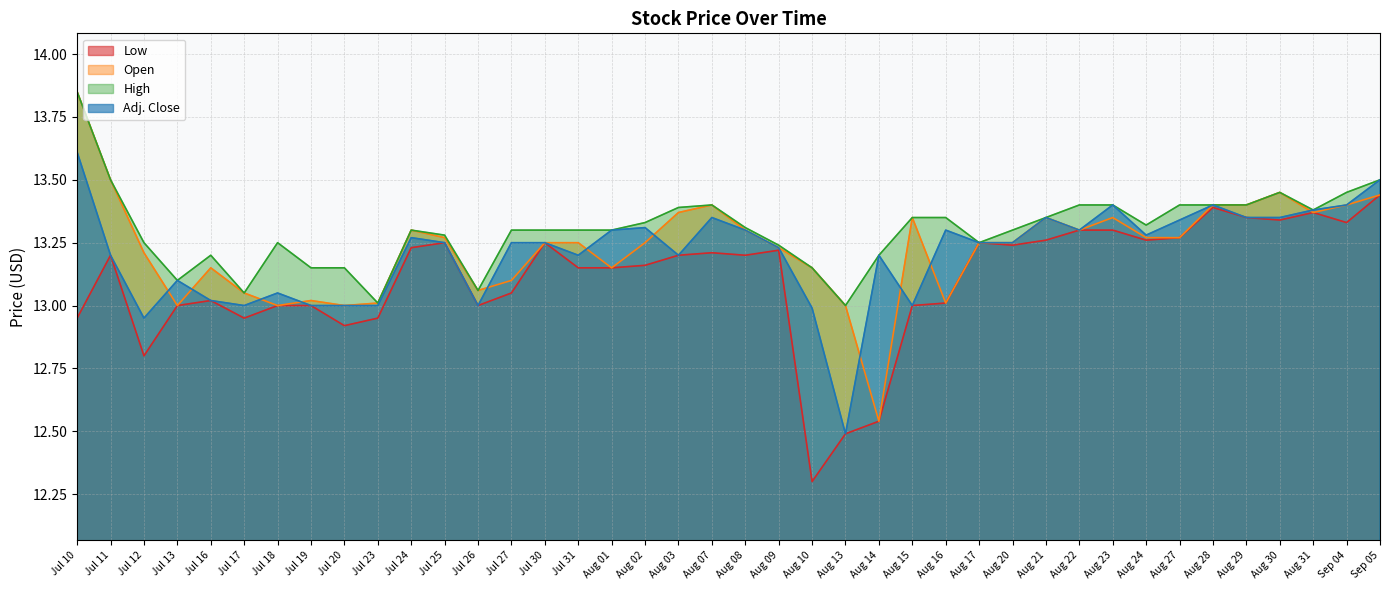

Where is the first local maximum for Open?

Jul 16